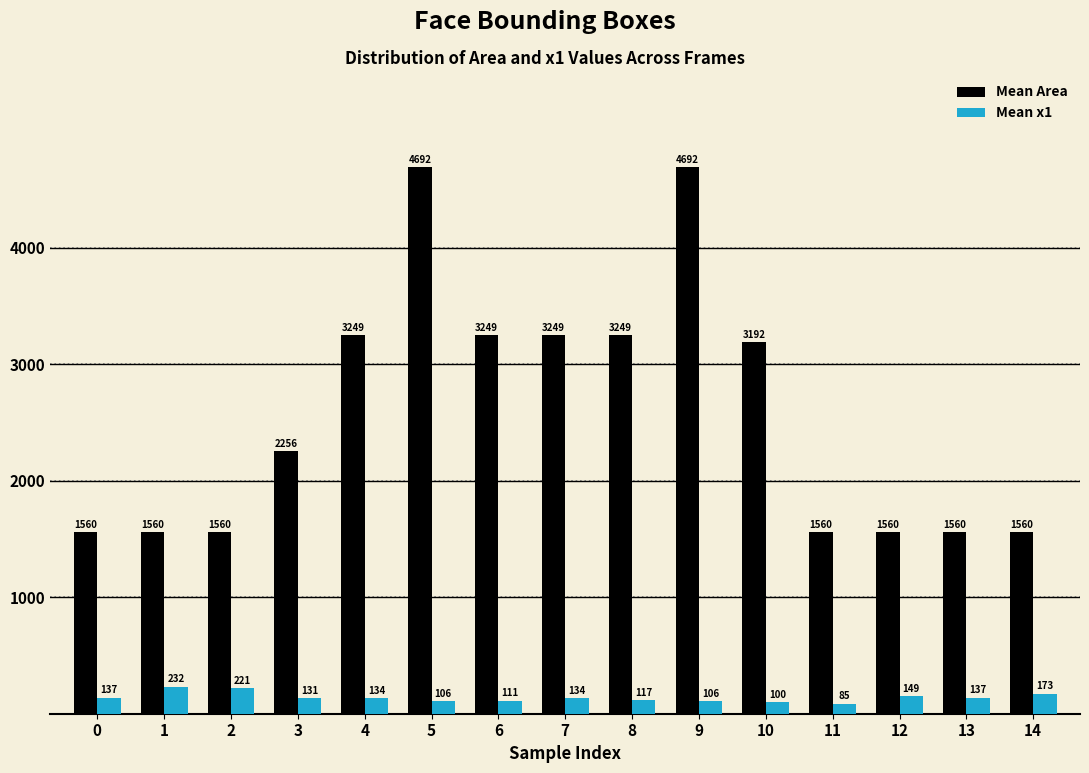

Does the chart contain any negative values?

No